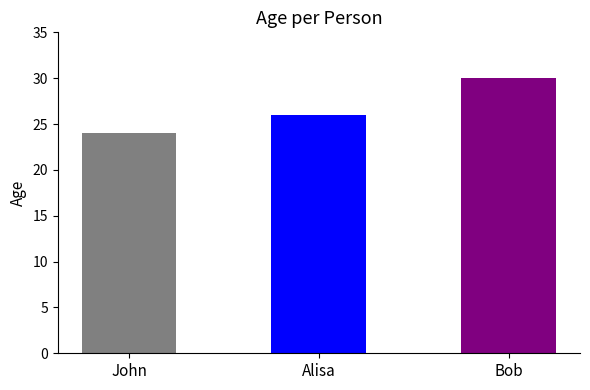

Between John and Bob, which is larger?

Bob